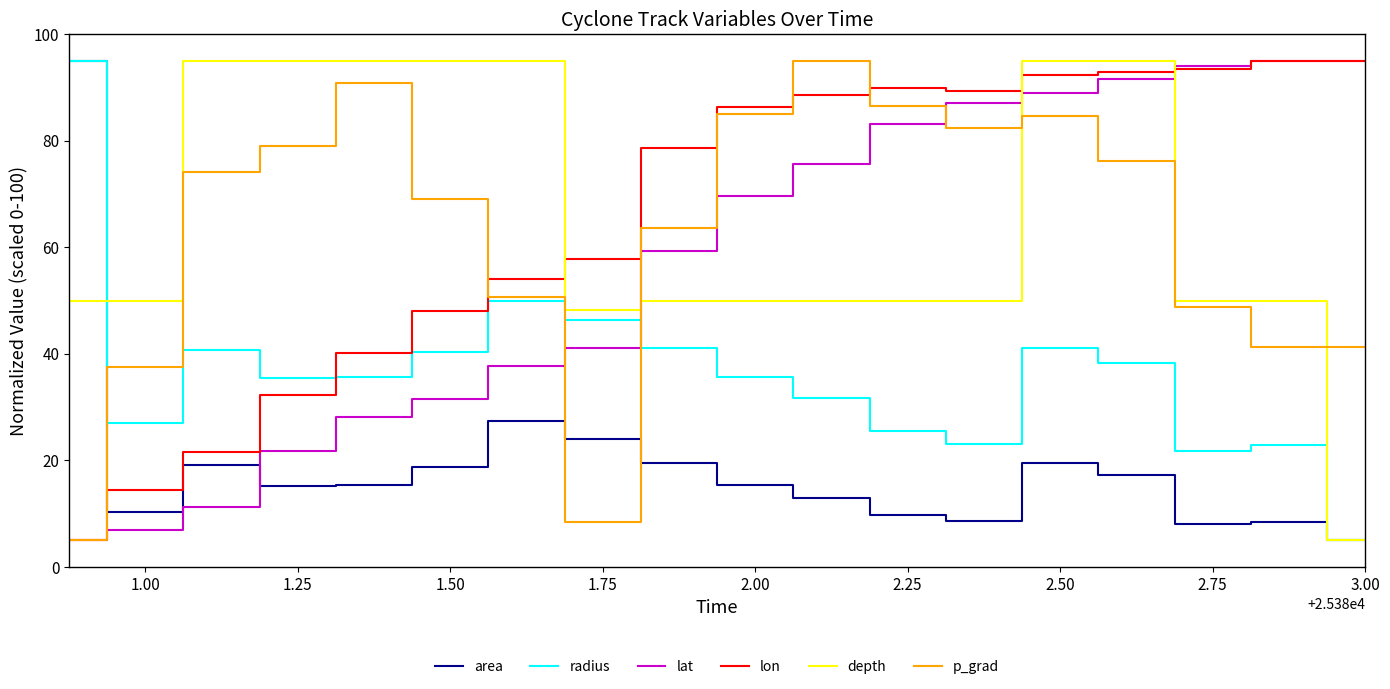

What is the highest value of the lat series?

95.0